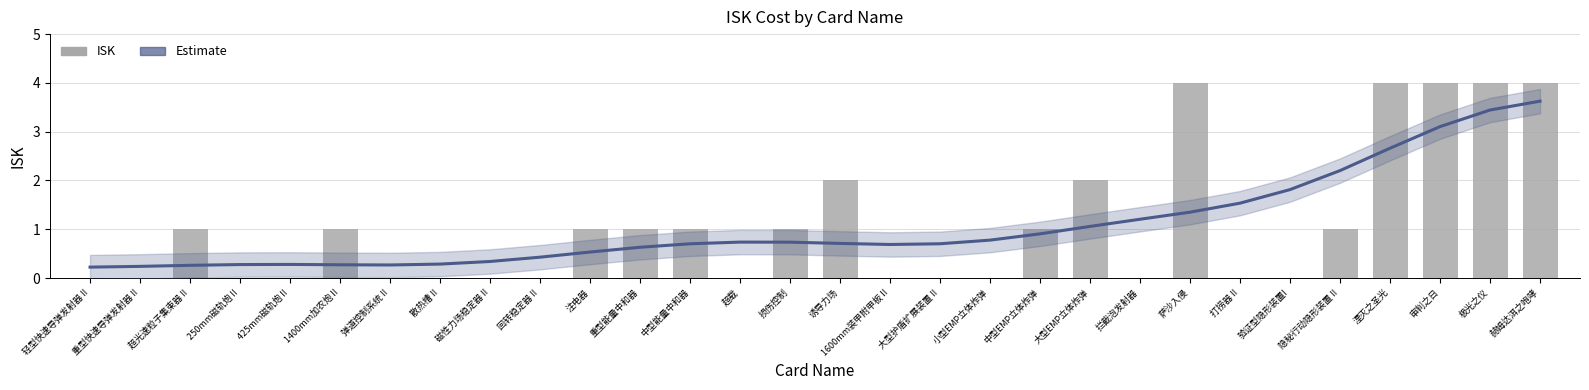

Between 425mm磁轨炮 II and 打捞器 II, which is larger?

打捞器 II